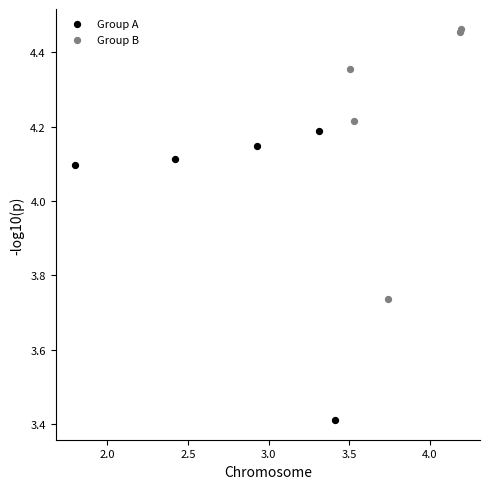

Which series reaches the maximum Y coordinate?

Group B